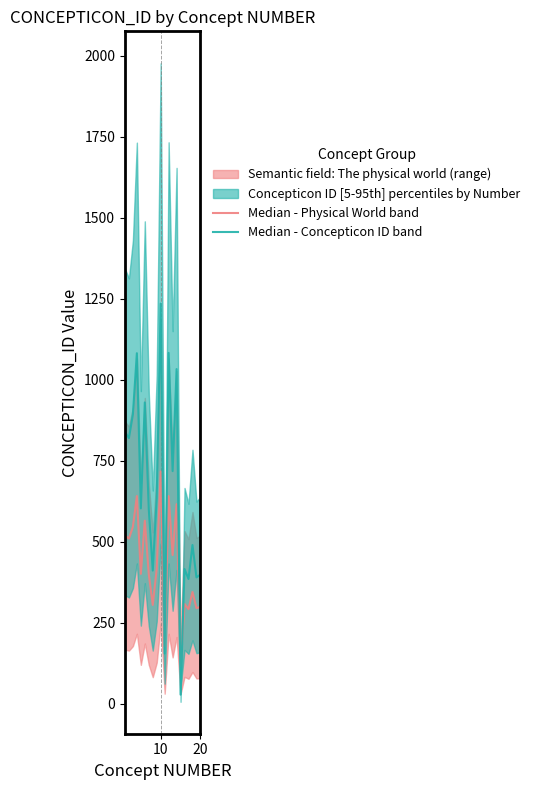

How many intersections are there between Median - Concepticon ID band and Median - Physical World band?

4